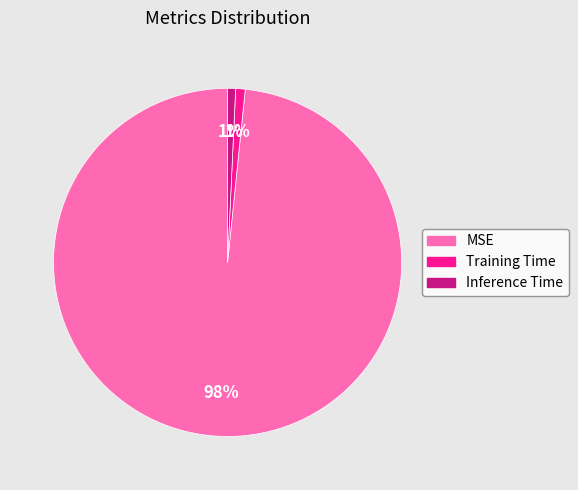

Which category has the biggest portion of the pie?

MSE